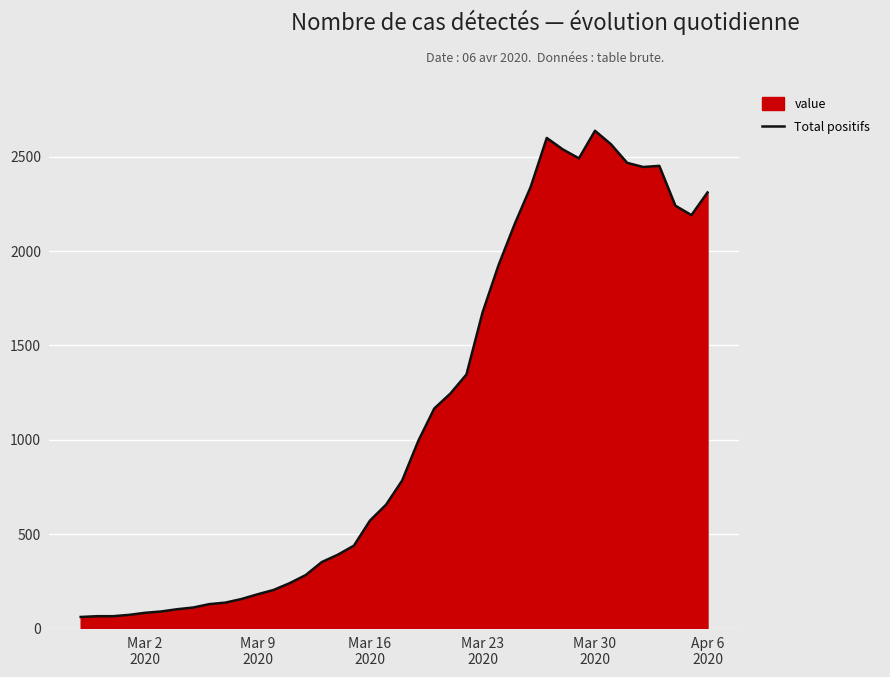

What is the difference between the maximum and minimum values?

2577